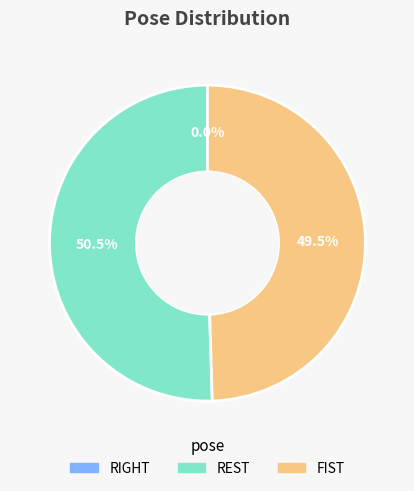

What percentage do REST and FIST together represent?

100.0%